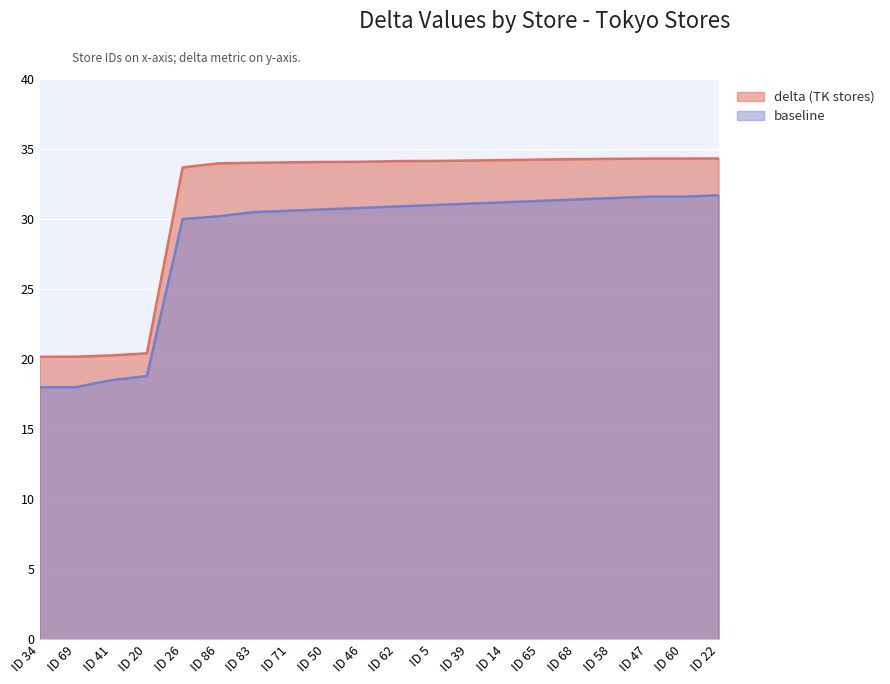

Reading right to left, transcribe all the data shown in this chart.

delta (TK stores): 34.3	34.3	34.3	34.3	34.3	34.2	34.2	34.2	34.1	34.1	34.1	34.1	34.0	34.0	34.0	33.7	20.4	20.3	20.2	20.2
baseline: 31.7	31.6	31.6	31.5	31.4	31.3	31.2	31.1	31.0	30.9	30.8	30.7	30.6	30.5	30.2	30.0	18.8	18.5	18.0	18.0